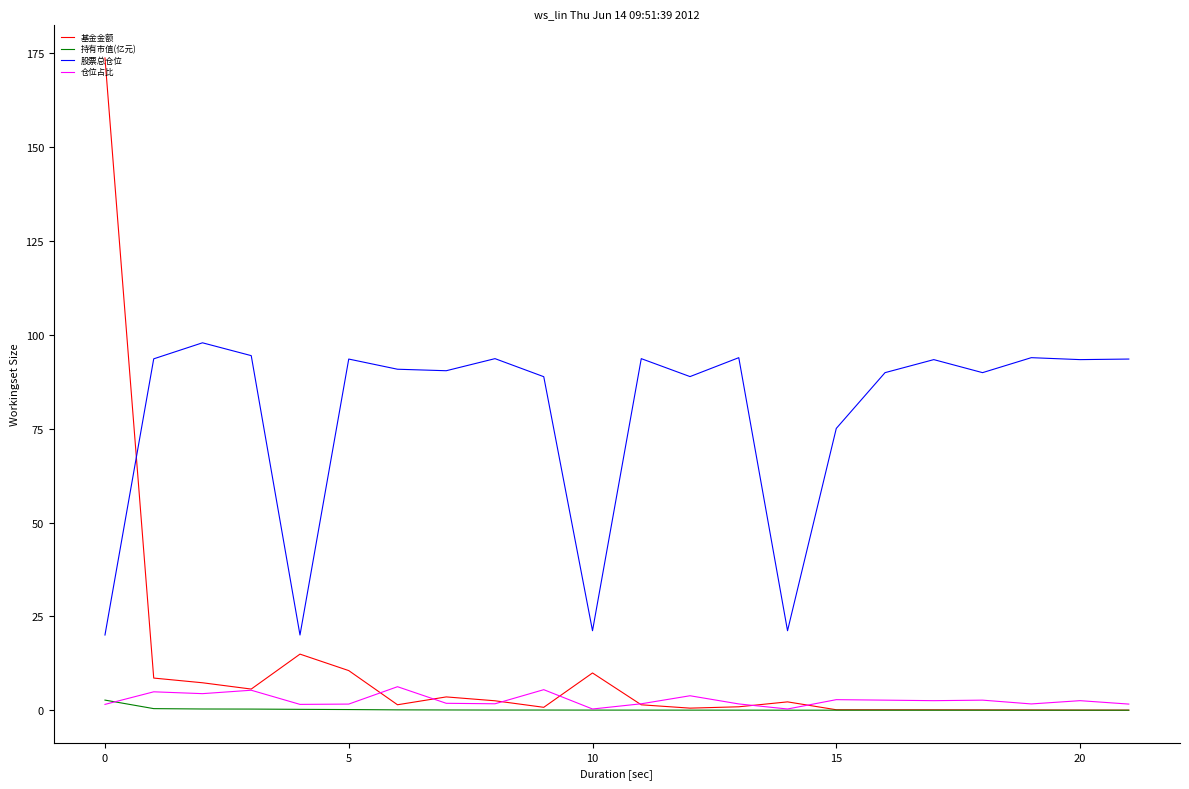

Which series ends up on top after the final intersection of 基金金额 and 股票总仓位?

股票总仓位